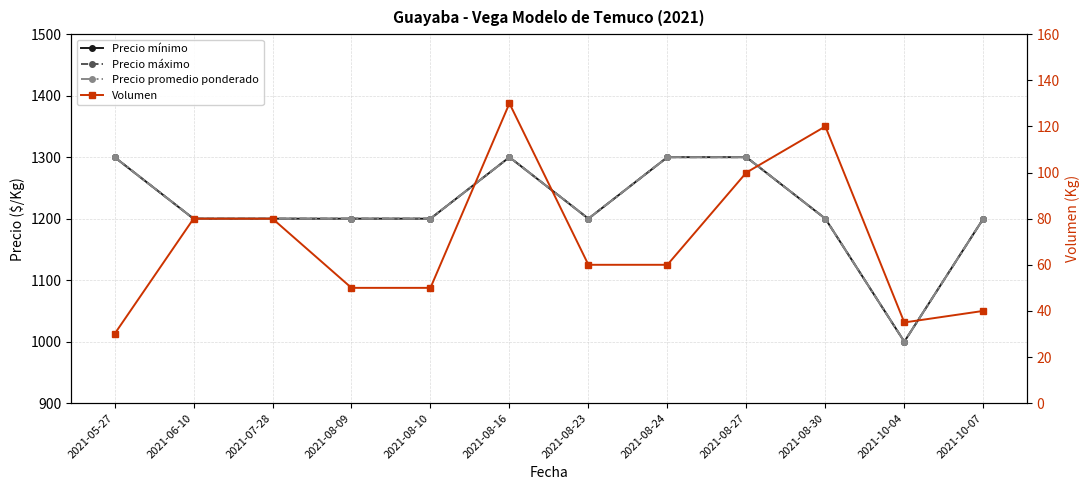

Where is the first local maximum for Volumen?

2021-08-16